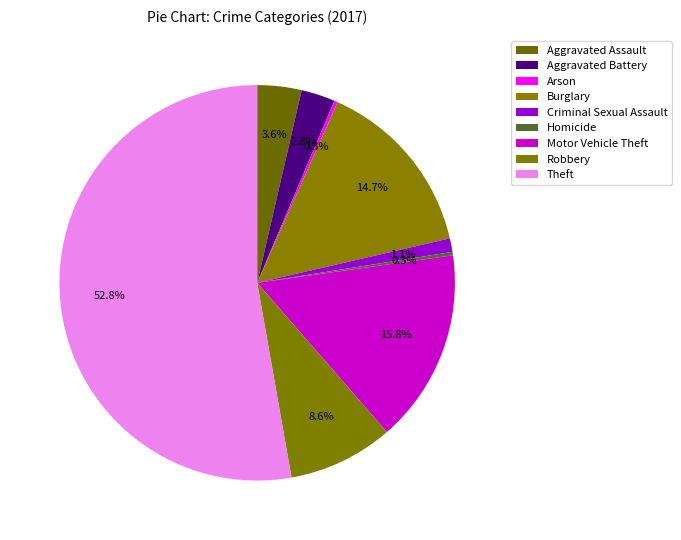

How many segments does this pie chart have?

9